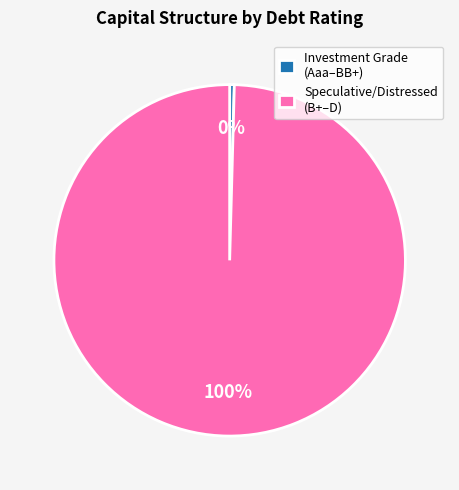

Between Speculative/Distressed (B+–D) and Investment Grade (Aaa–BB+), which is larger?

Speculative/Distressed (B+–D)